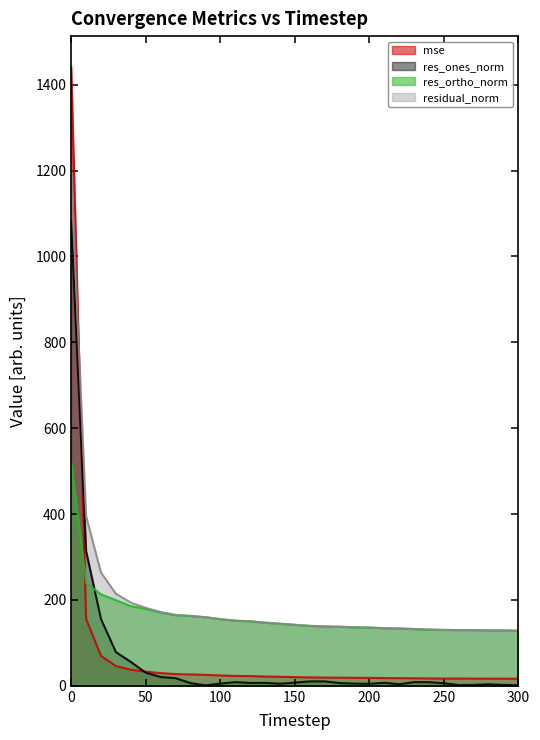

Where is the first local maximum for res_ones_norm?

110